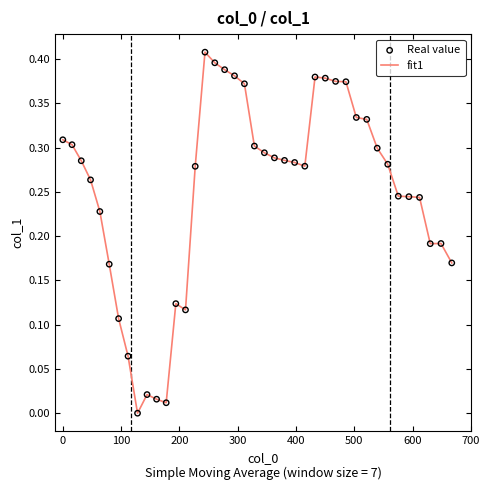

How many lines are shown in the chart?

1